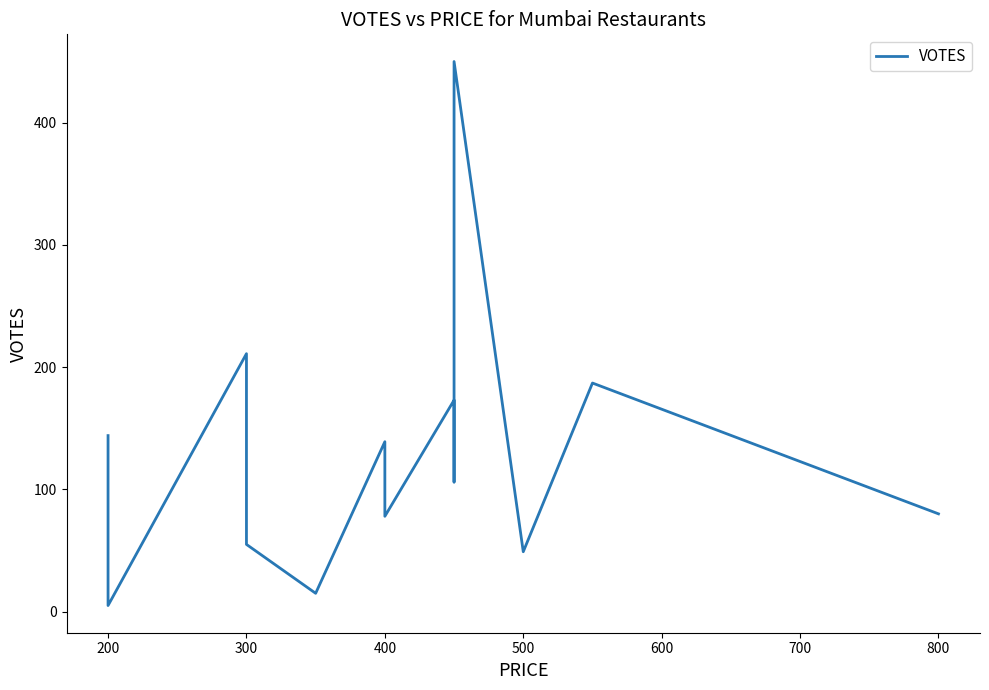

What is the difference between the values at 200 and 400?

134